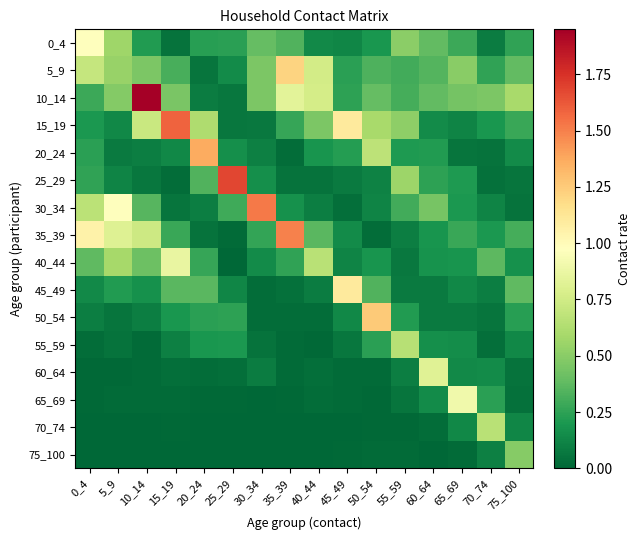

Between 60_64 and 25_29, which is larger?

60_64